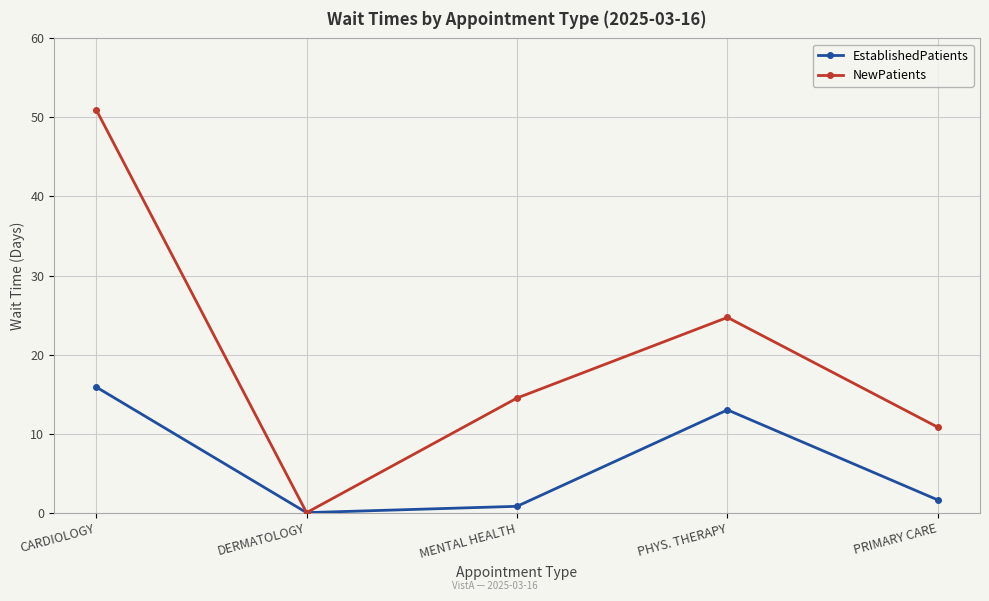

Read the NewPatients value at PRIMARY CARE.

10.8